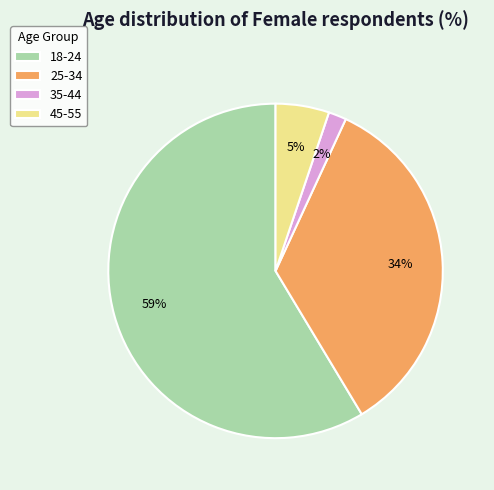

What is the largest slice in the pie chart?

18-24